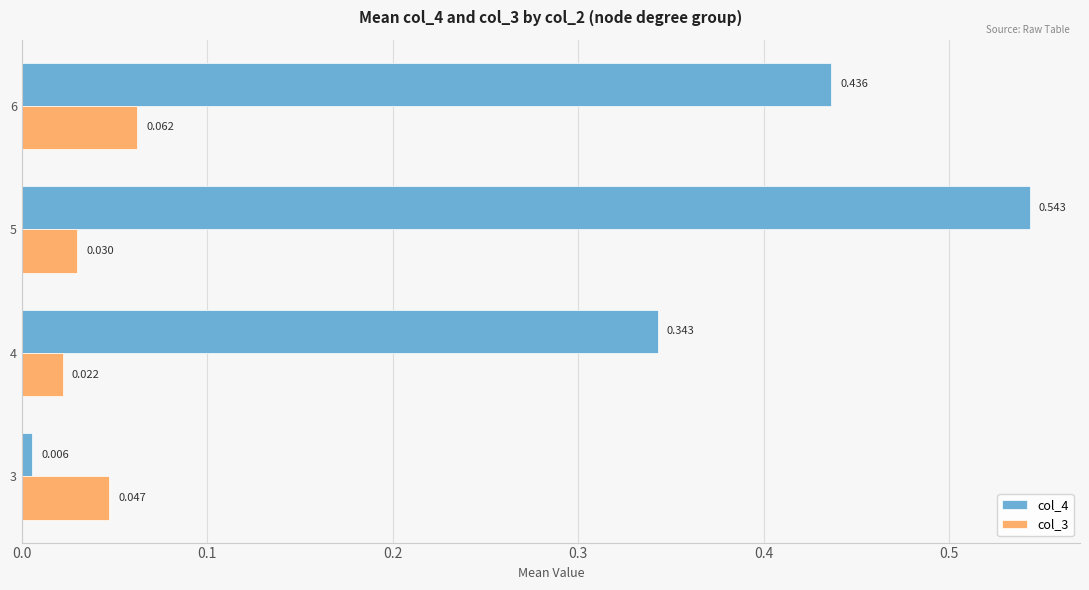

At which category does the chart reach its peak across all series?

5